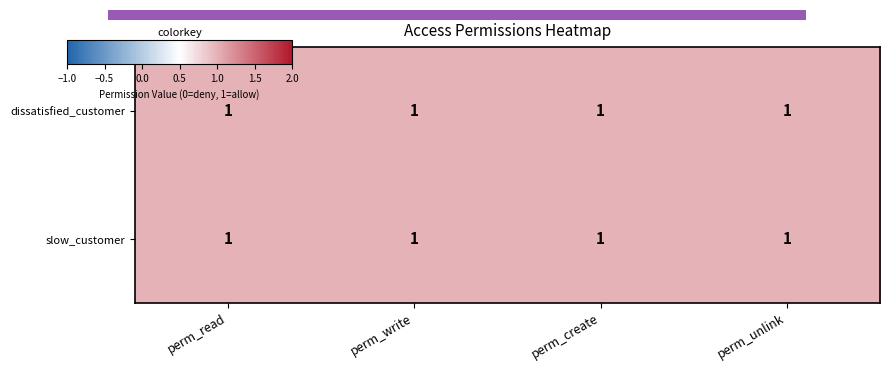

Is it true that 0.0 equals 1.1 at 3.0?

False